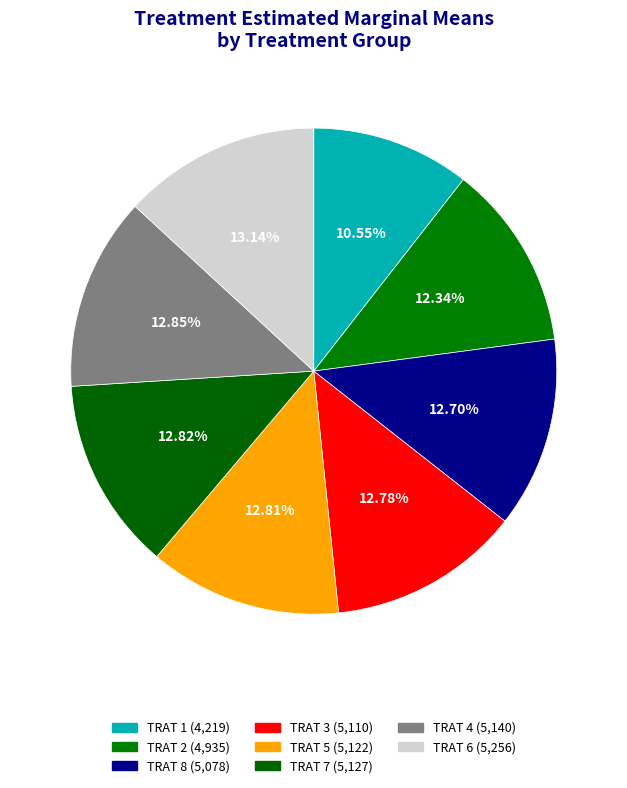

To the nearest percent, what is the difference between the TRAT 8 and TRAT 1 slice percentages?

2%